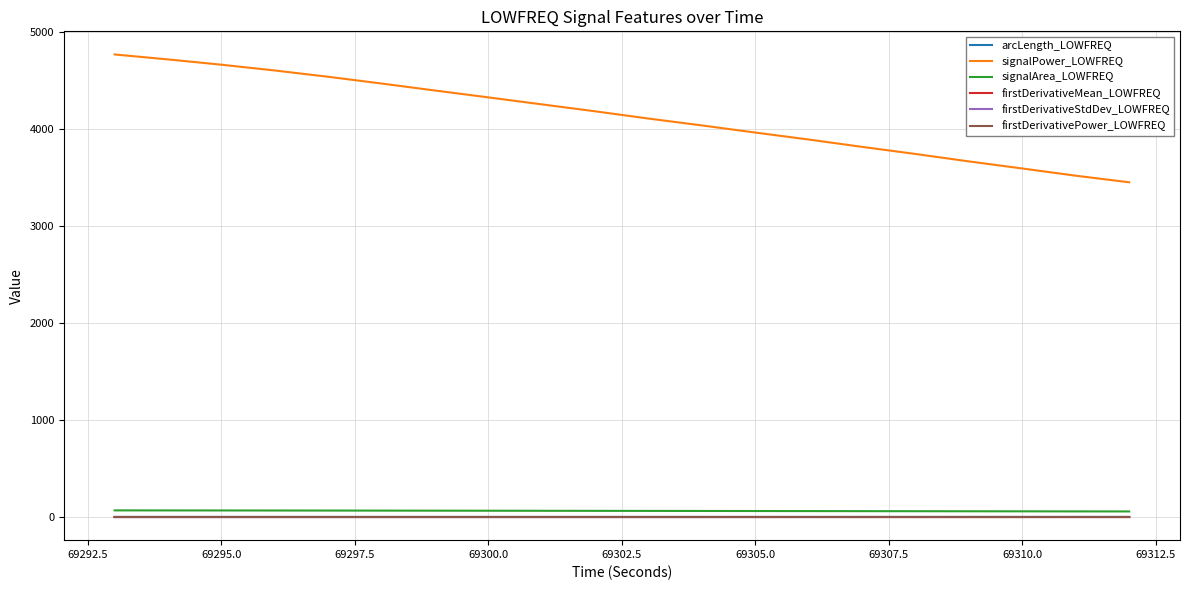

What are all the series names shown in the legend?

arcLength_LOWFREQ, signalPower_LOWFREQ, signalArea_LOWFREQ, firstDerivativeMean_LOWFREQ, firstDerivativeStdDev_LOWFREQ, firstDerivativePower_LOWFREQ